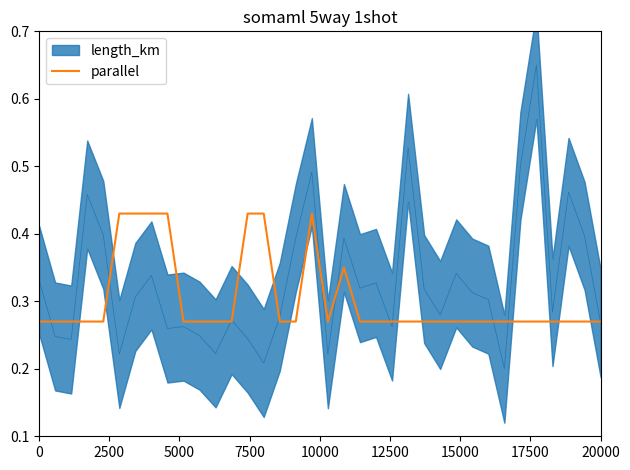

The chart shows a value of 0.1 at 10. True or false?

False